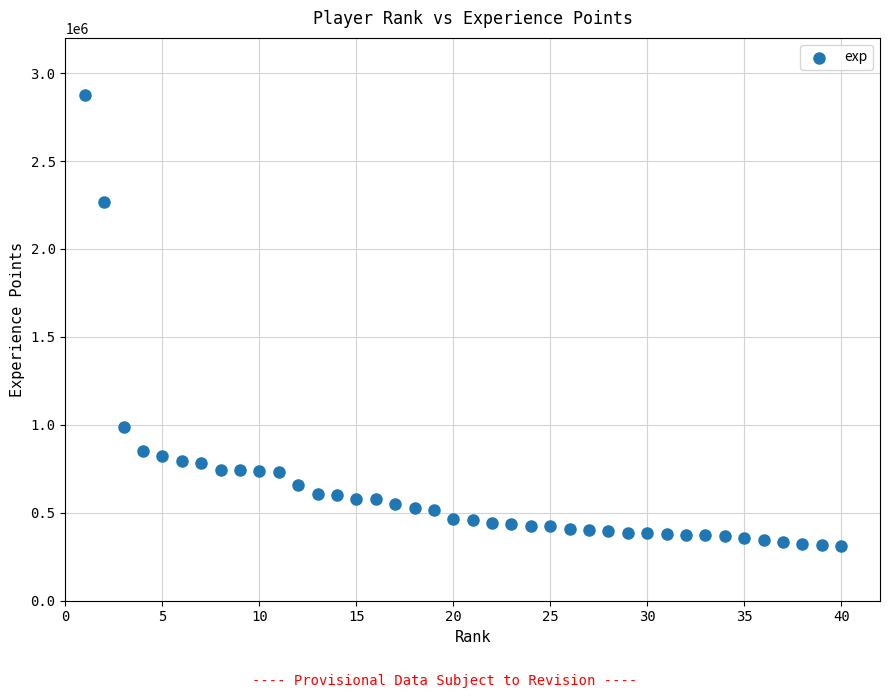

What is the range of X values (max minus min)?

39